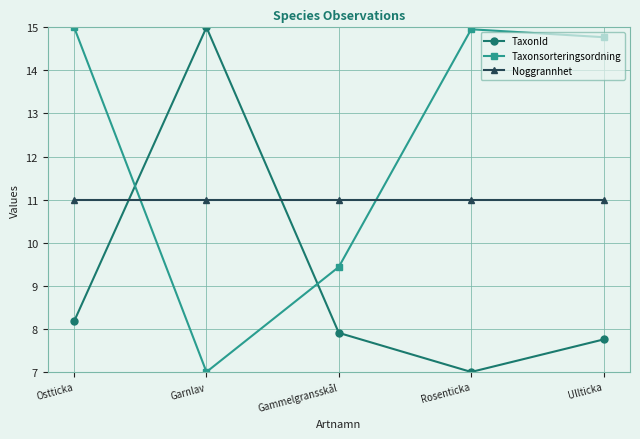

Does the chart display data point markers on the line(s)?

Yes